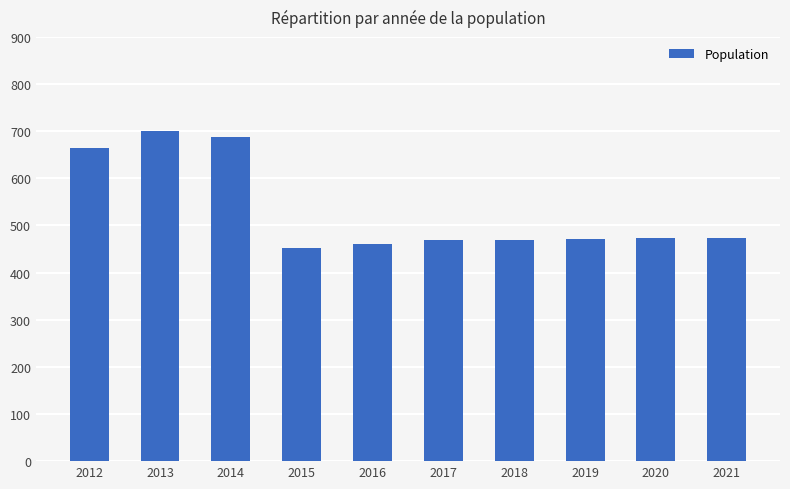

Are the bars grouped side by side (vs. stacked)?

No